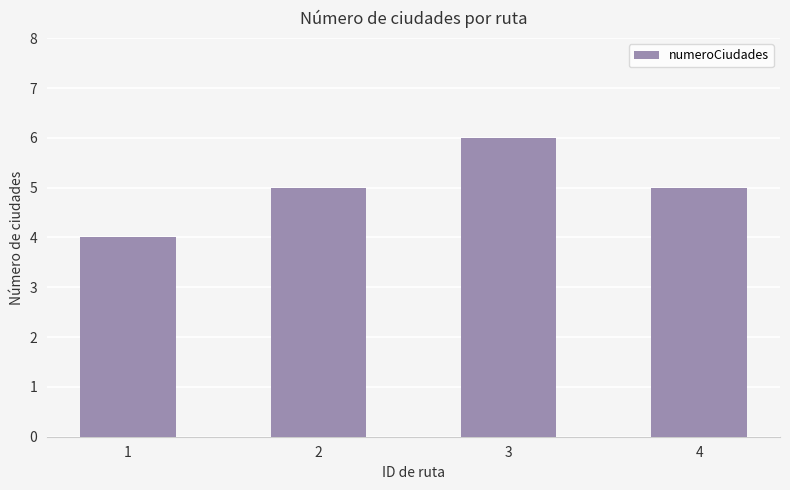

How many bars are there in total?

4